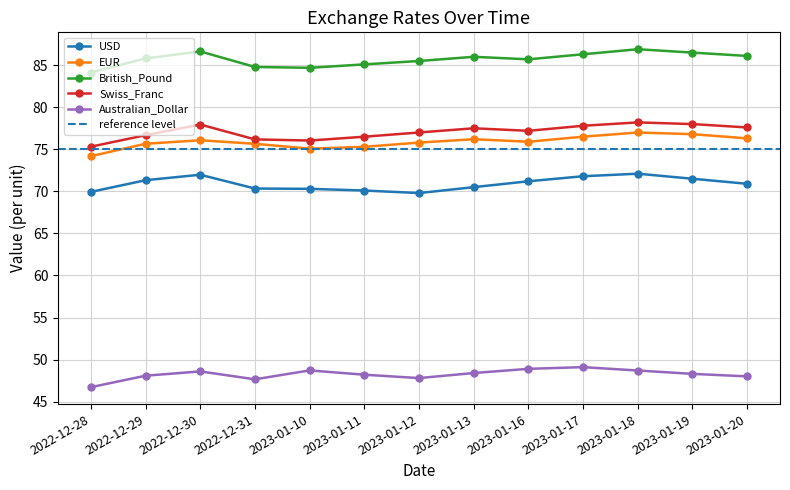

What is the average value of the Australian_Dollar series?

48.2